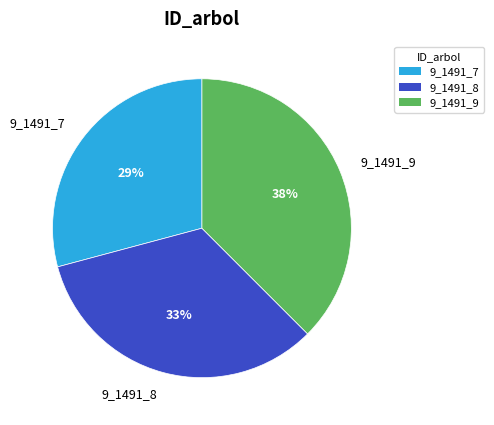

Is 9_1491_8 the majority of the pie?

No